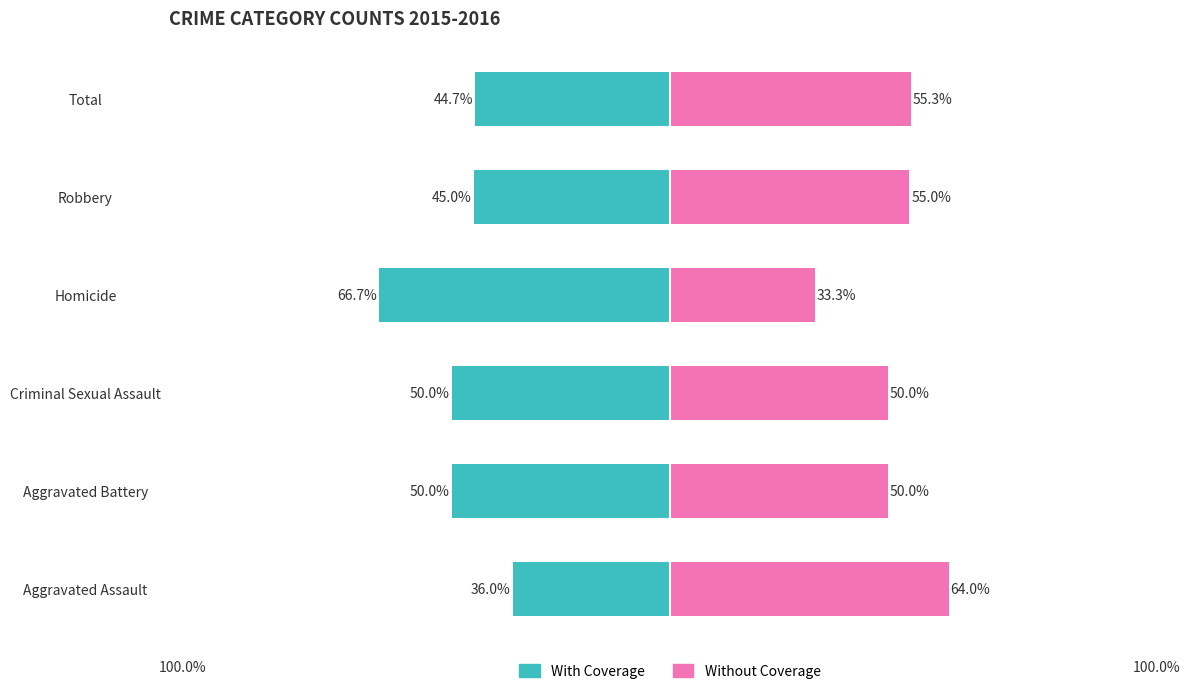

At which category does the chart reach its minimum across all series?

Homicide